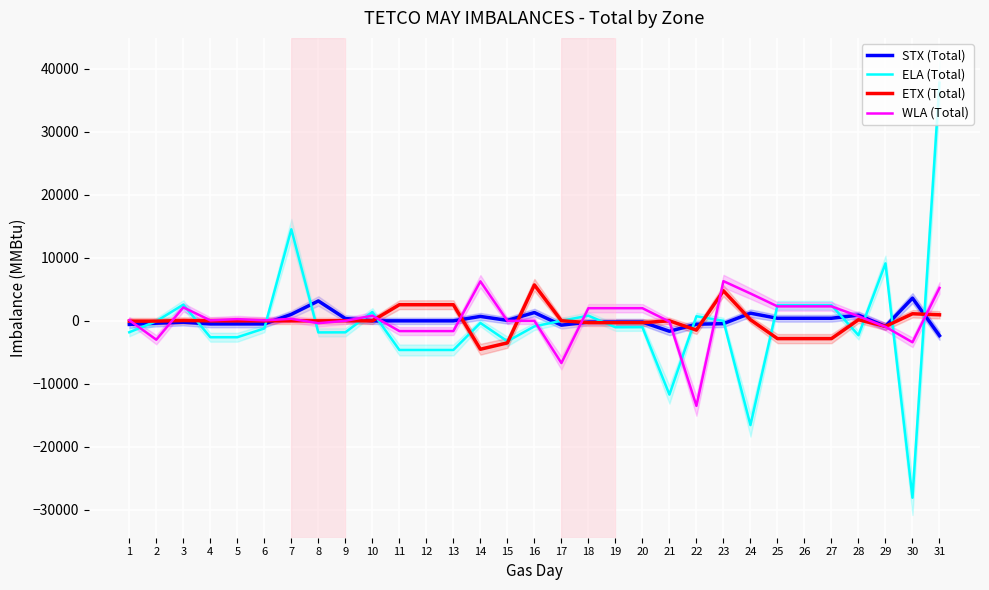

Which series changed the most between 16 and 19?

ETX (Total)